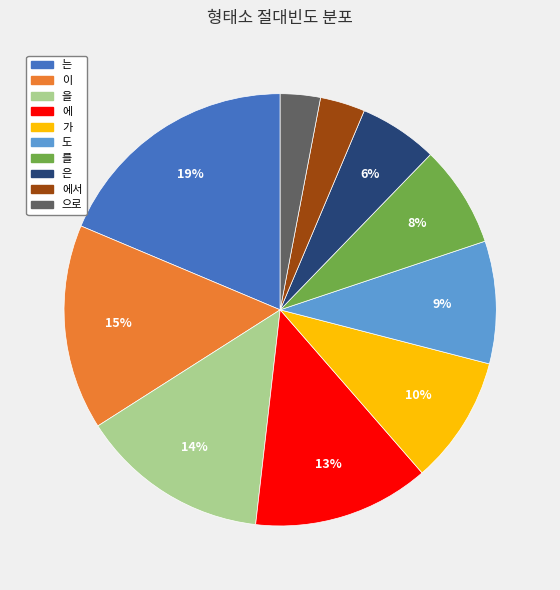

Which category has the biggest portion of the pie?

는